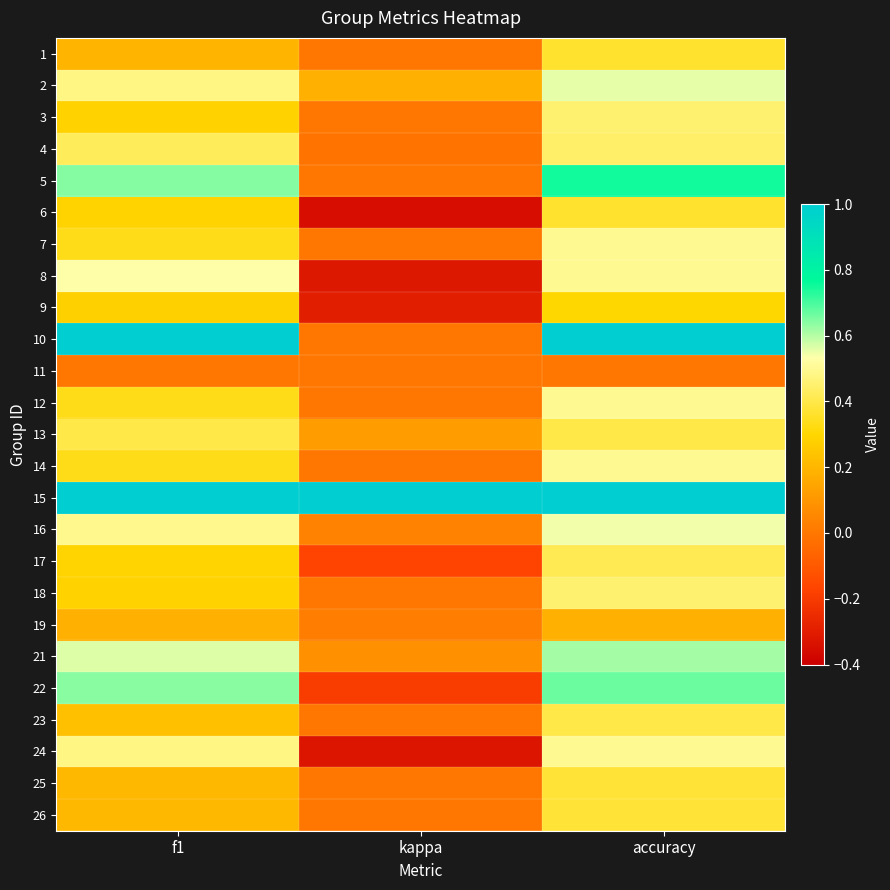

Which label corresponds to the smallest value in the chart?

kappa